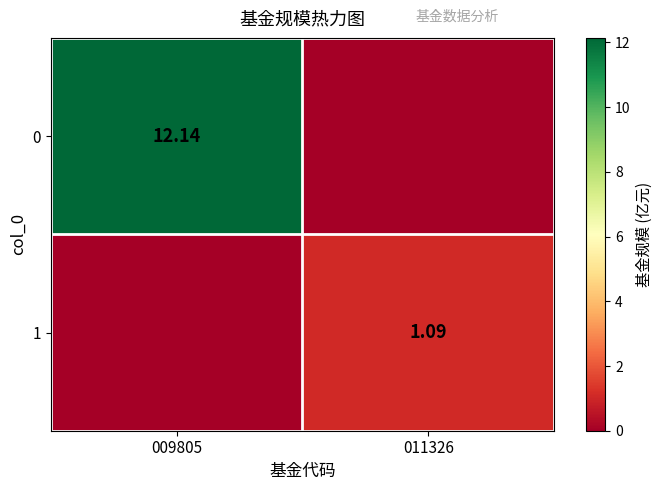

Is the value of 0 at 009805 greater than the value of 1 at 011326?

Yes